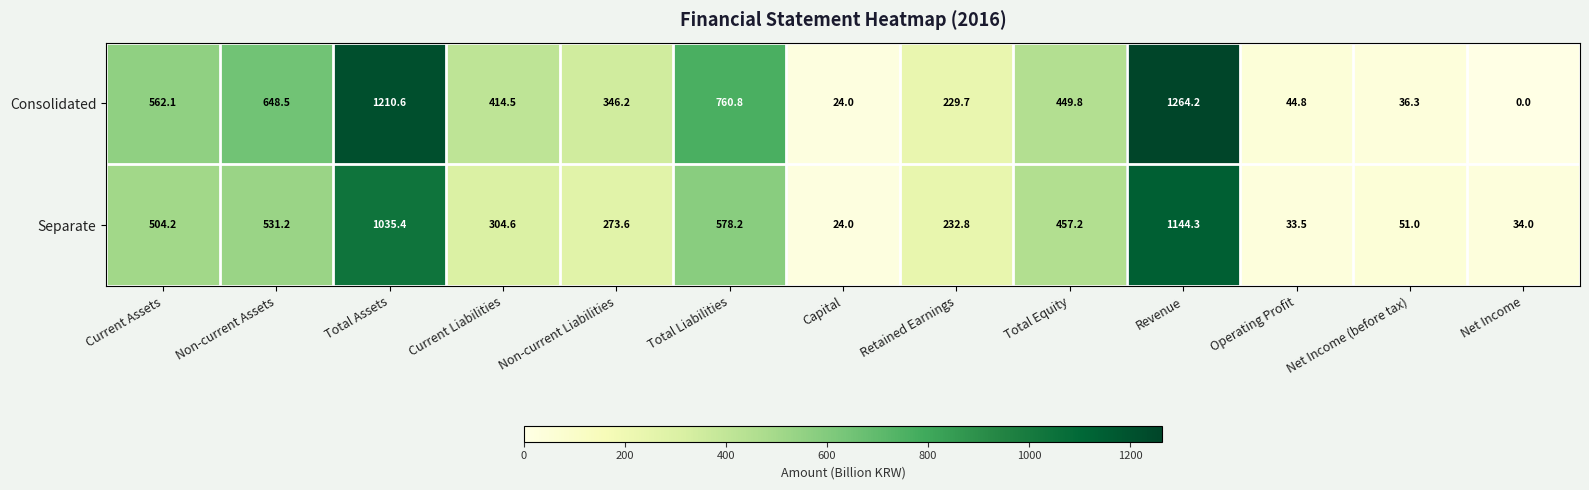

List the series in order of their peak value, highest first.

Consolidated, Separate